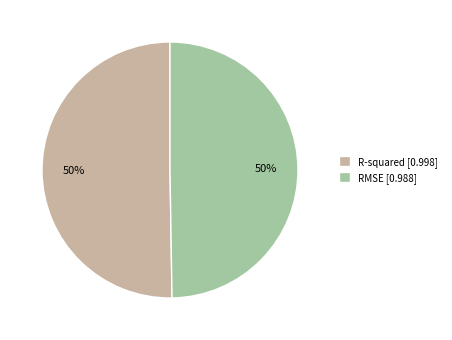

Do RMSE [0.988] and R-squared [0.998] together represent more than half of the pie?

Yes